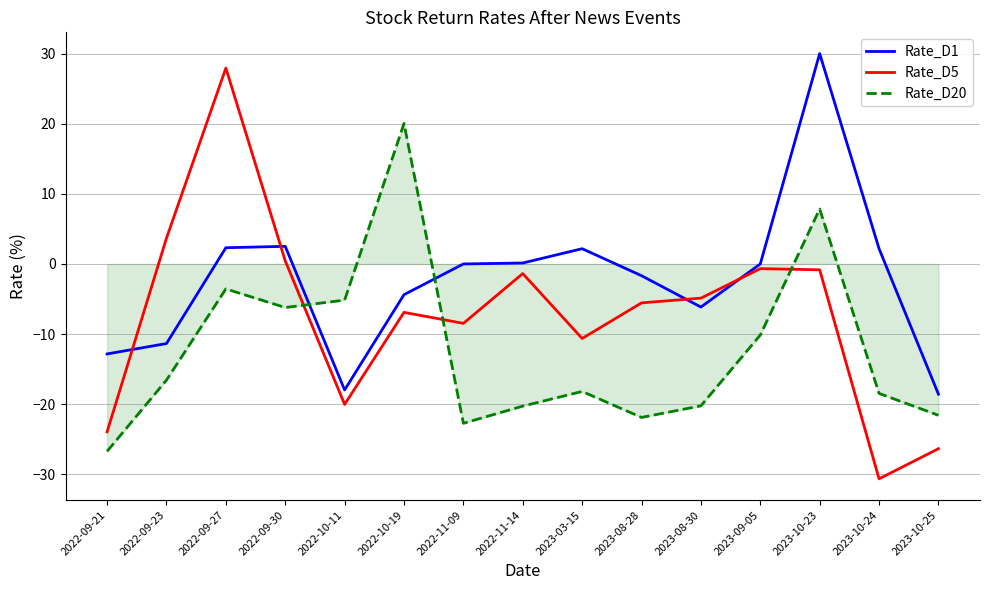

What is the difference between the maximum and minimum values in the Rate_D1 series?

48.6